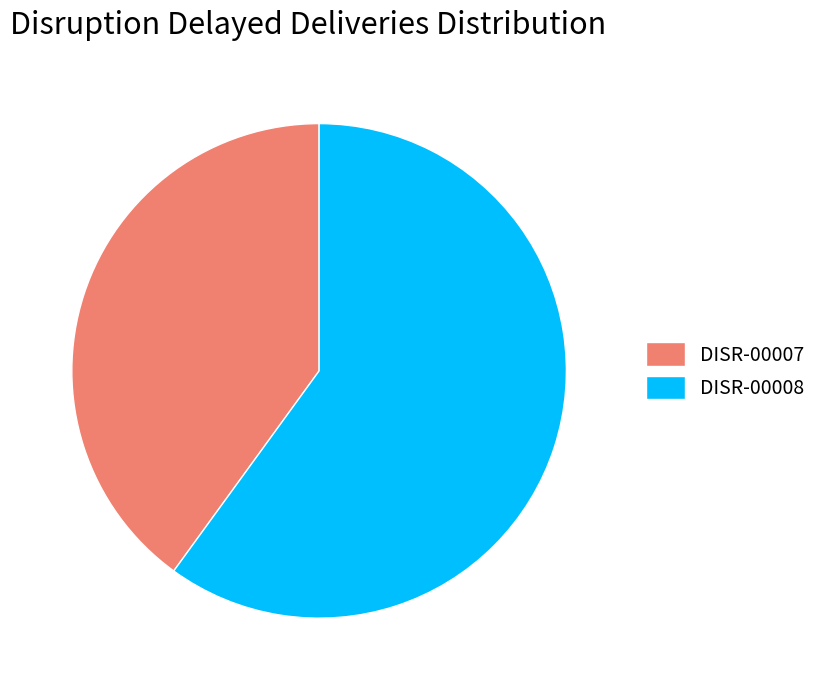

Combined, do DISR-00007 and DISR-00008 account for over 50%?

Yes